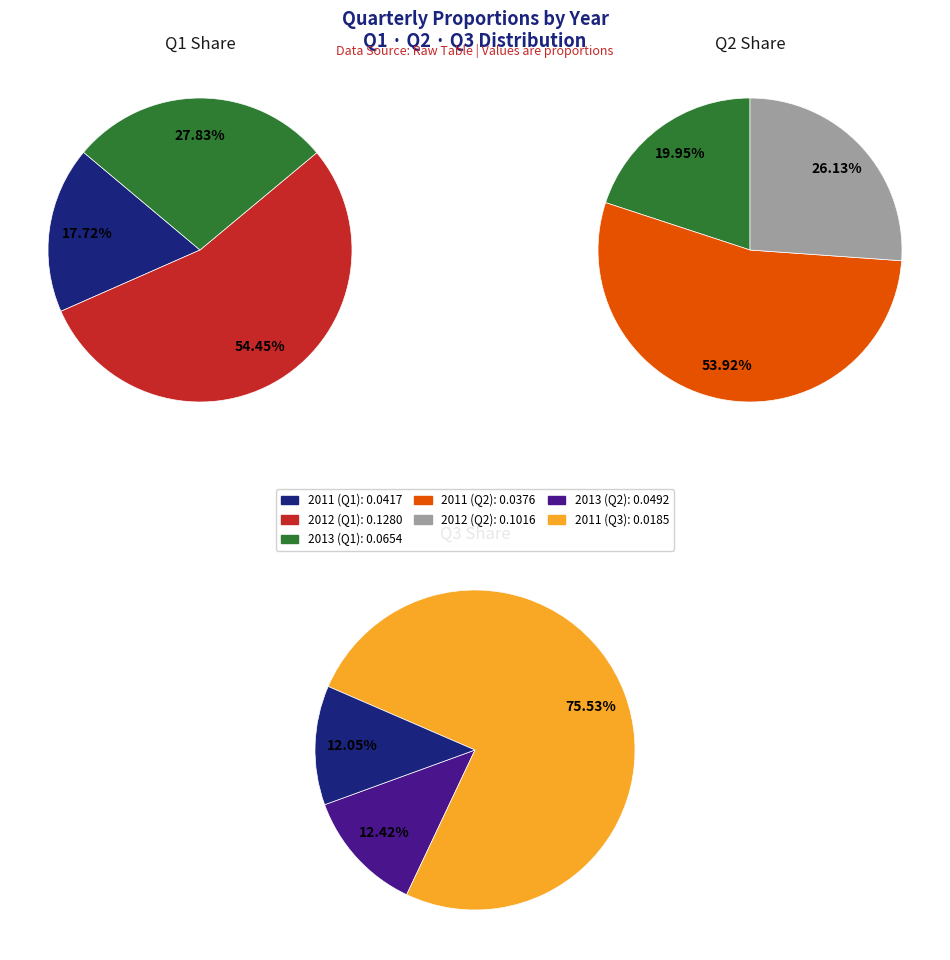

Combined, what portion of the pie is 2011 and 2012?

72.2%